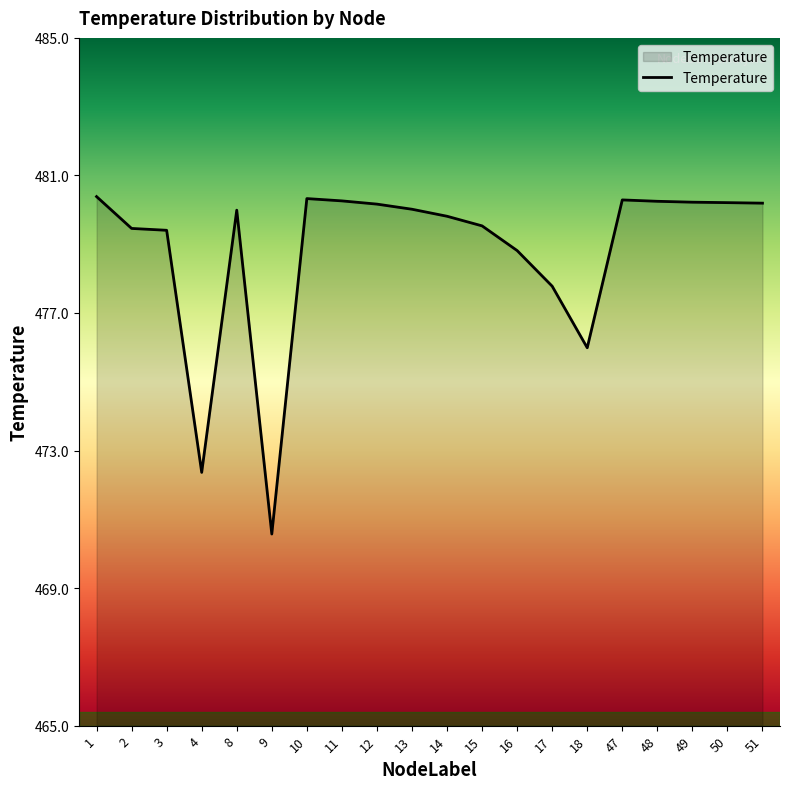

Where does the data first go above 480?

1